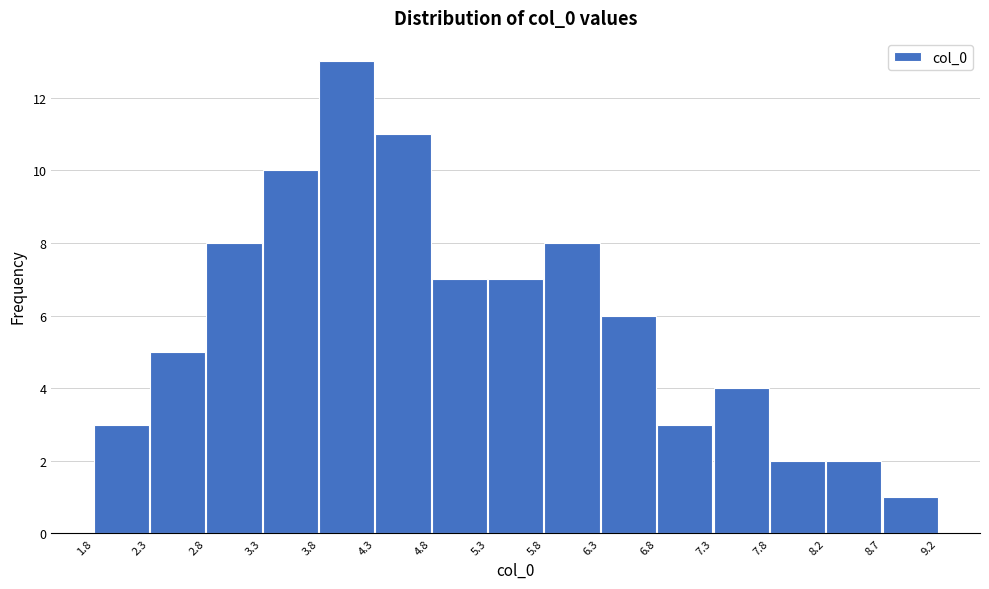

Reading left to right, list every bar in this chart as the range it spans on the x-axis followed by its height. The values are not printed on the chart, so give them approximately, as read against the axis.

1.8 to 2.3: 3
2.3 to 2.8: 5
2.8 to 3.3: 8
3.3 to 3.8: 10
3.8 to 4.3: 13
4.3 to 4.8: 11
4.8 to 5.3: 7
5.3 to 5.8: 7
5.8 to 6.3: 8
6.3 to 6.8: 6
6.8 to 7.3: 3
7.3 to 7.8: 4
7.8 to 8.2: 2
8.2 to 8.7: 2
8.7 to 9.2: 1